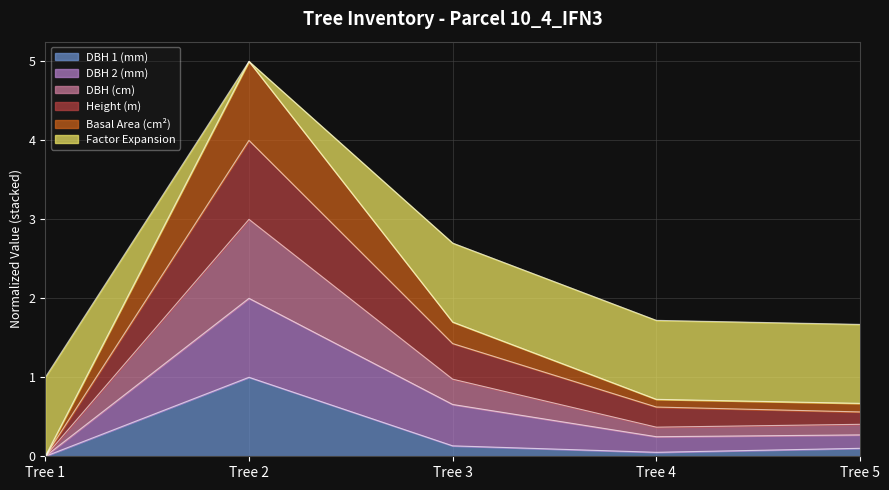

What value does the dbh series have at Tree 2?

3.0